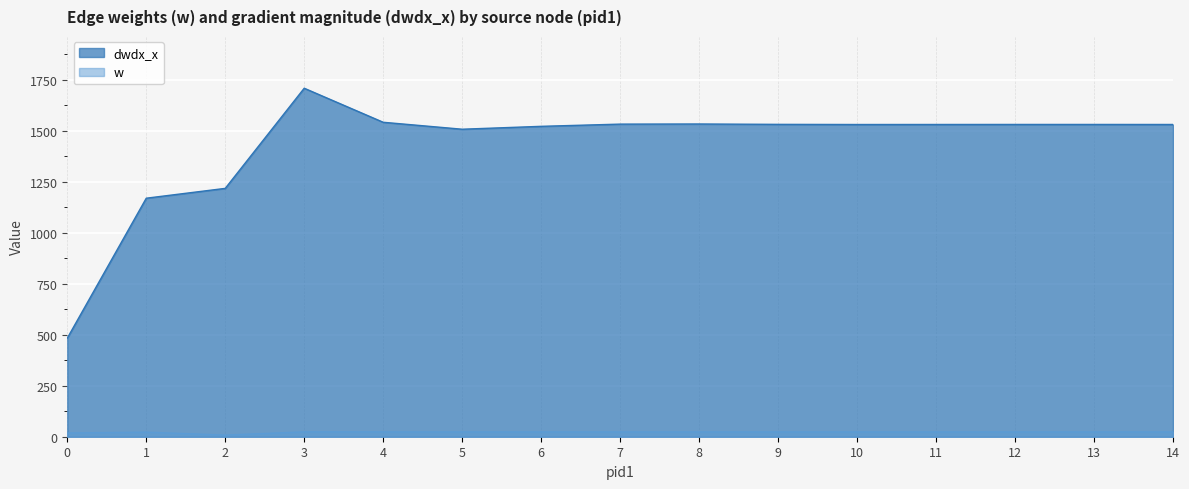

Reading left to right, transcribe all the data shown in this chart.

w: 18.3	22.6	7.9	24.0	23.8	23.7	23.7	23.7	23.7	23.7	23.7	23.7	23.7	23.7	23.7
dwdx_x: 483.3	1169.7	1217.9	1709.0	1542.1	1508.0	1522.2	1533.0	1533.6	1531.8	1531.1	1531.2	1531.4	1531.4	1531.2